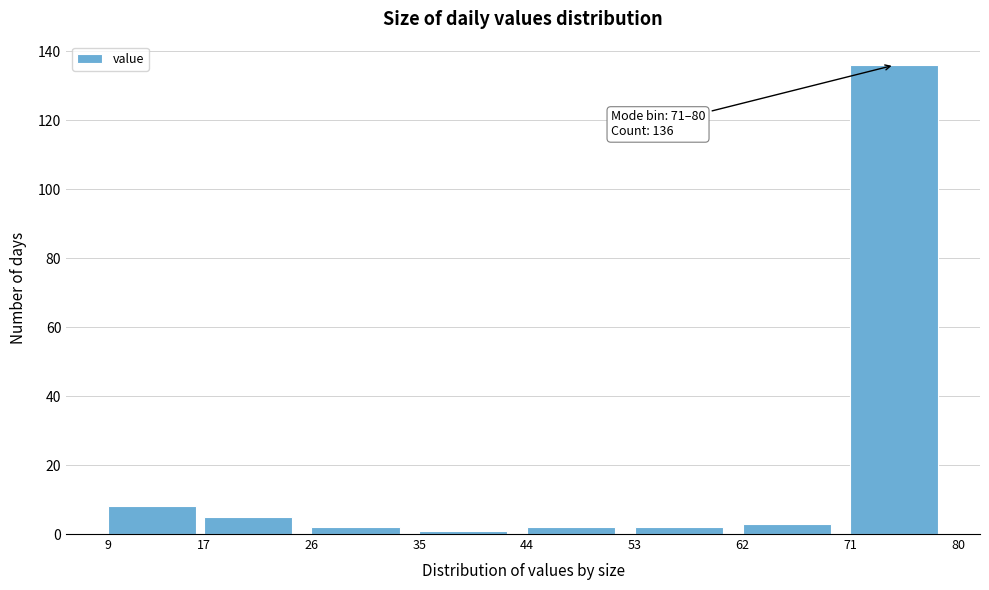

Over which range of the x-axis is the bar tallest?

71 to 80